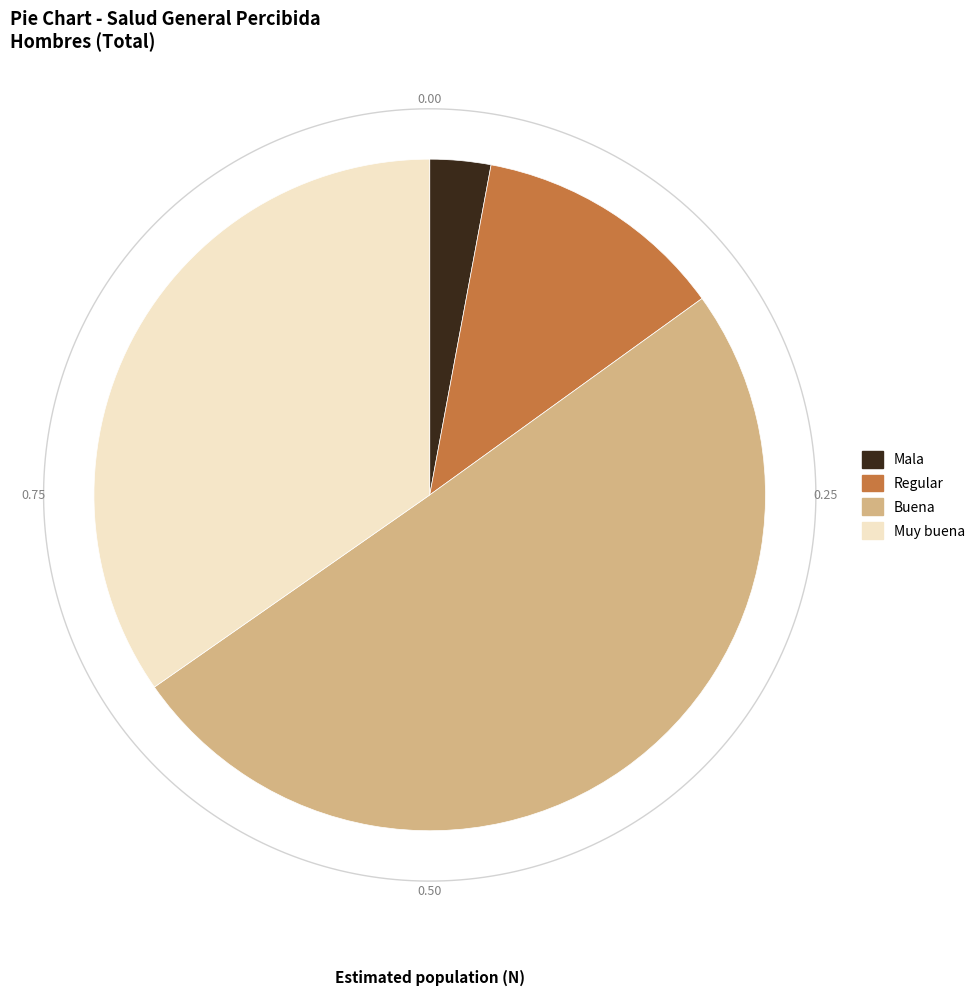

Rank the categories by value from highest to lowest.

Buena, Muy buena, Regular, Mala